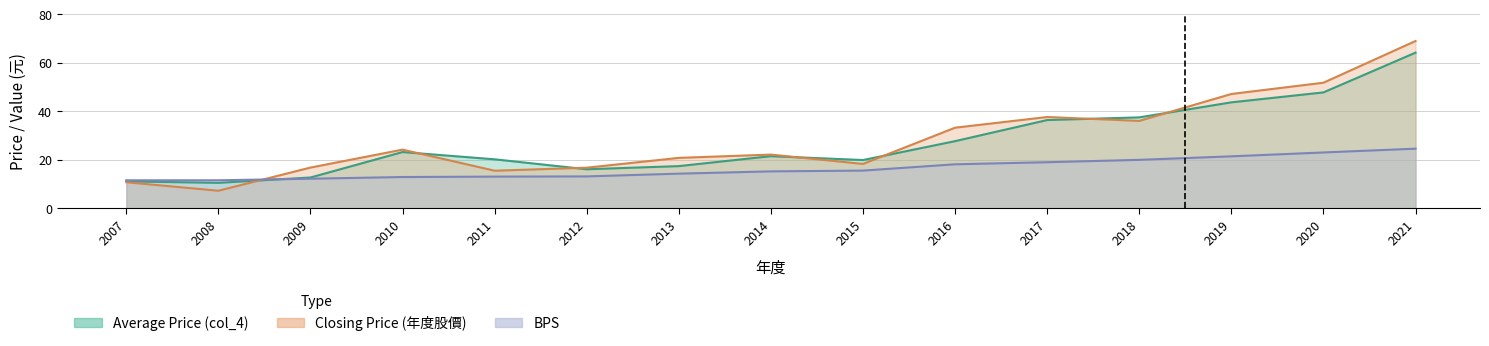

At which label does col_4 reach its minimum?

2008